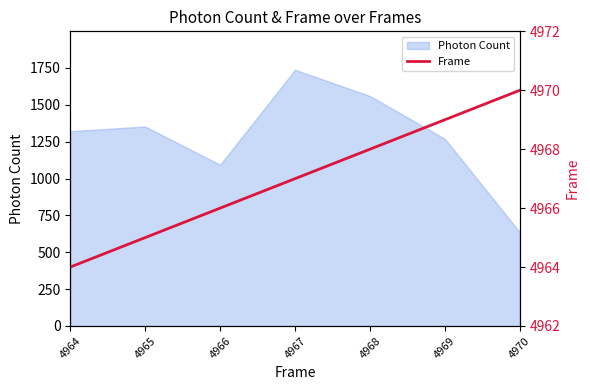

True or false: Photon Count has a value of 1846.8 at 4964.

False